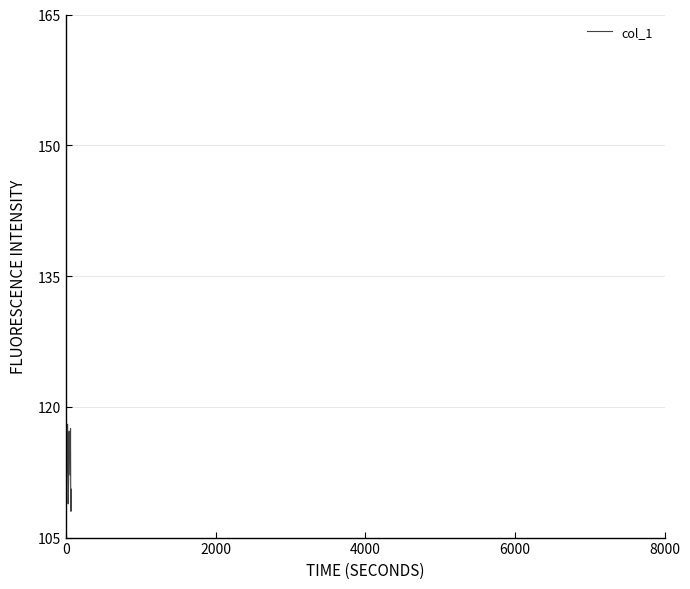

What is the maximum value shown in the chart?

118.0